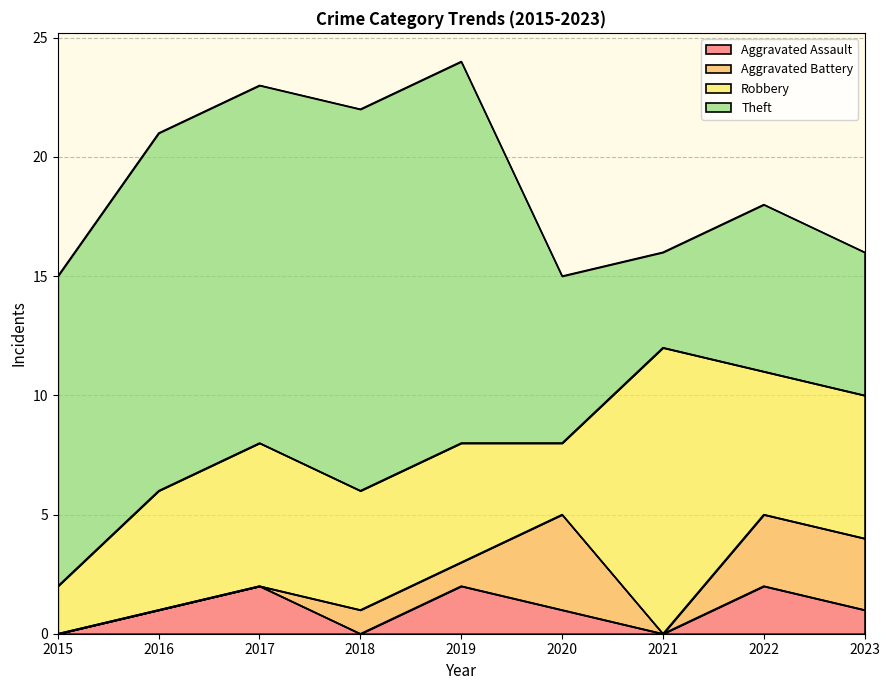

Which series ends up on top after the final intersection of Theft and Robbery?

Theft